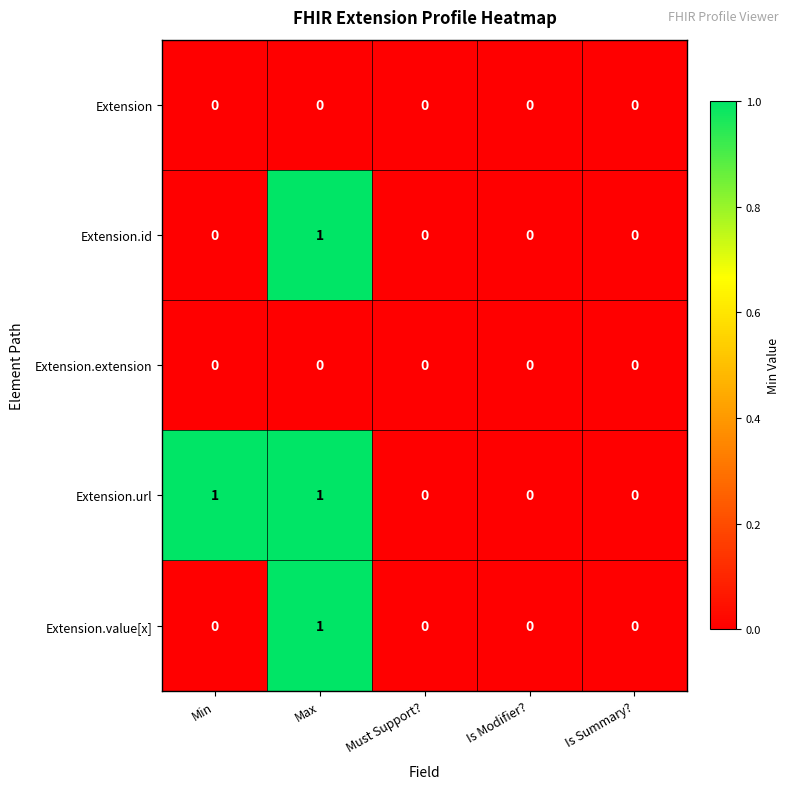

How many distinct data groups are displayed?

5